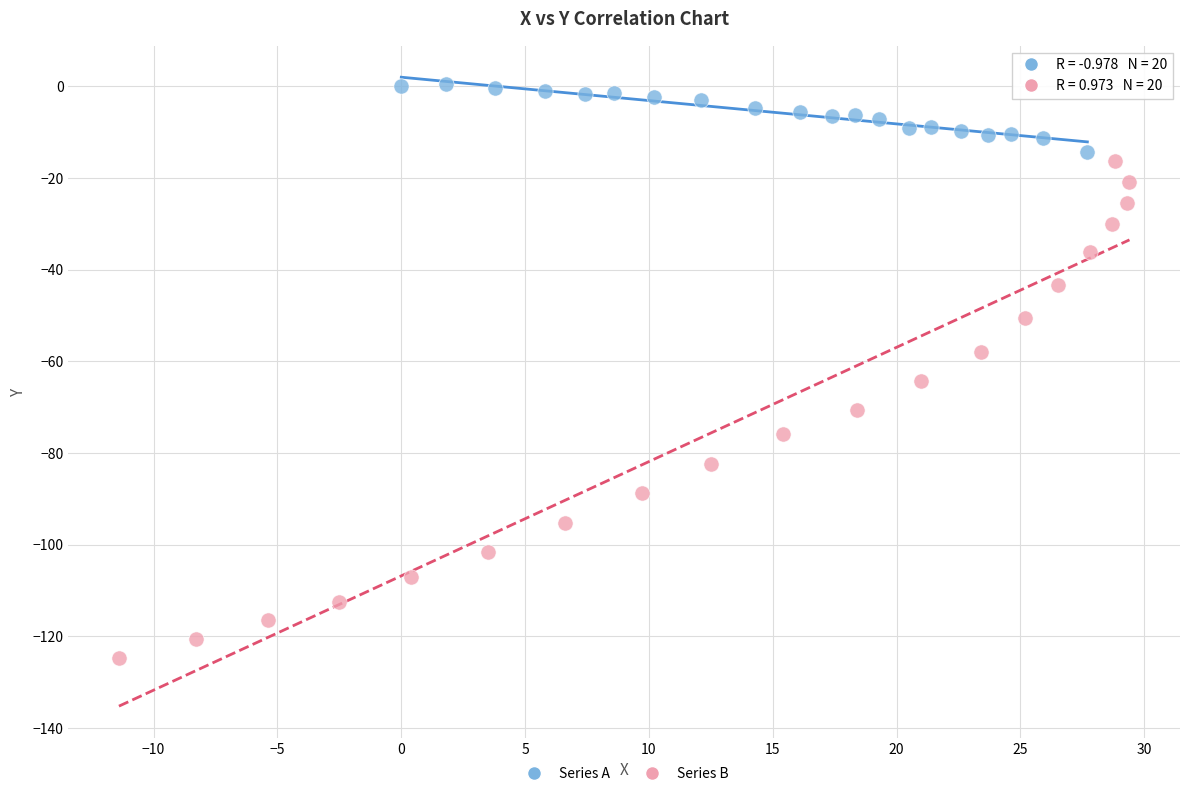

Which series reaches the minimum Y coordinate?

Series B